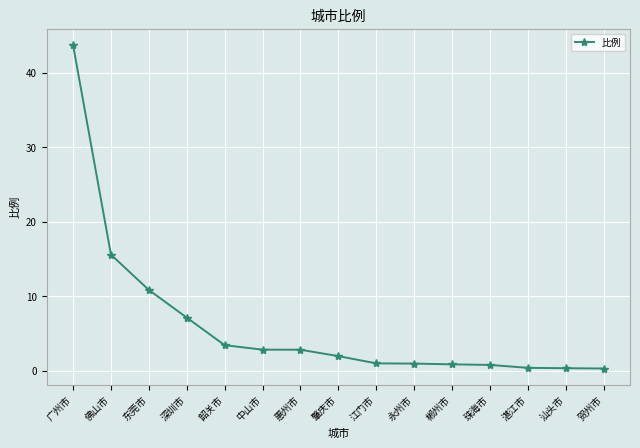

Which has a higher value, 郴州市 or 贺州市?

郴州市